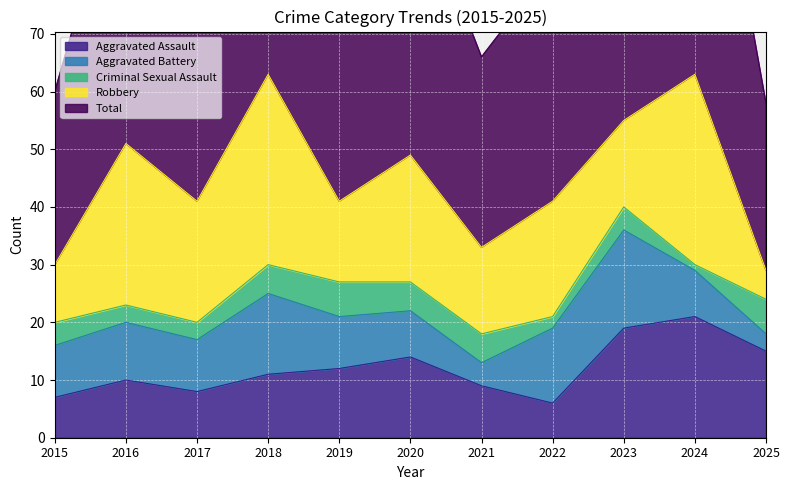

What is the value of the Criminal Sexual Assault point at the 6th from the left?

5